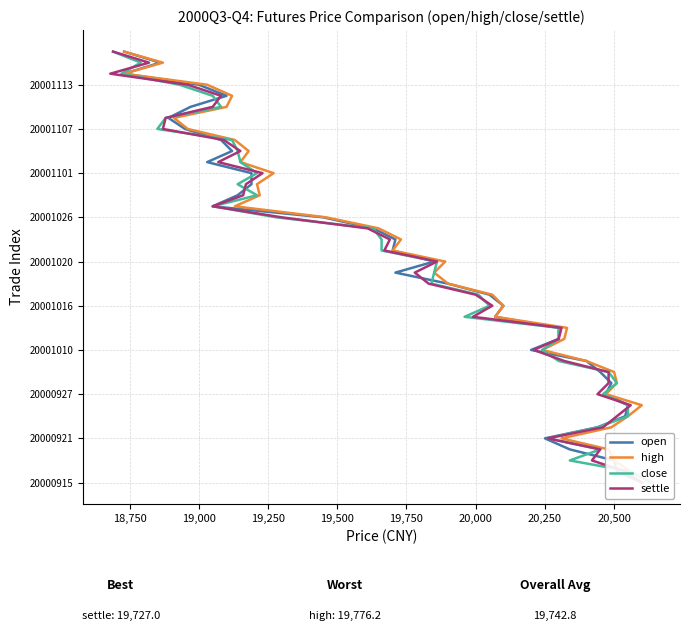

How many lines are shown in the chart?

4